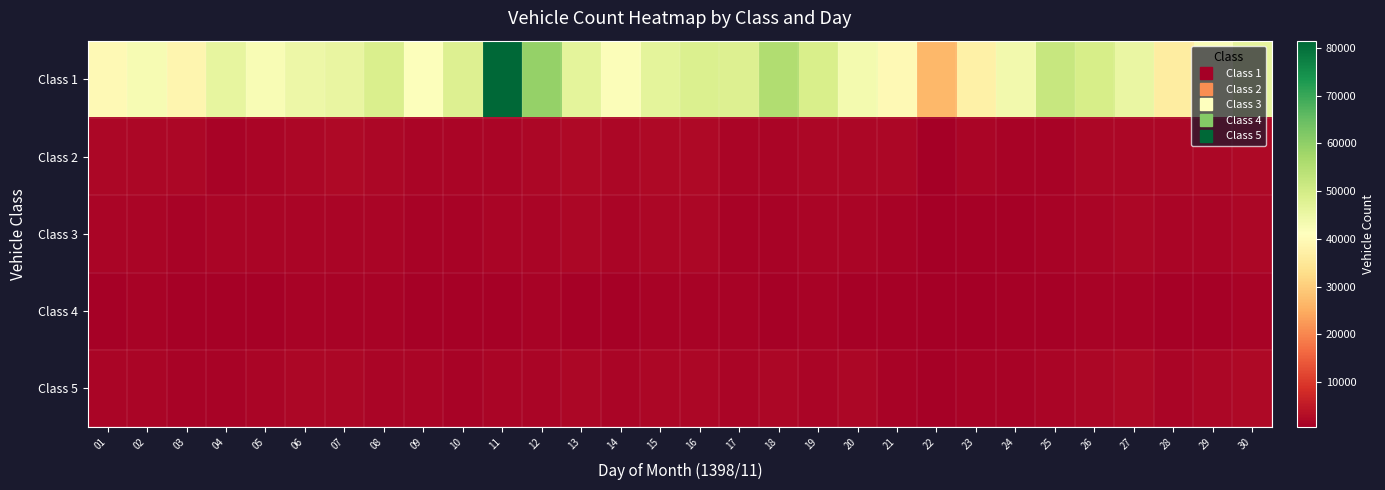

At how many categories does at least one series exceed 5091?

30